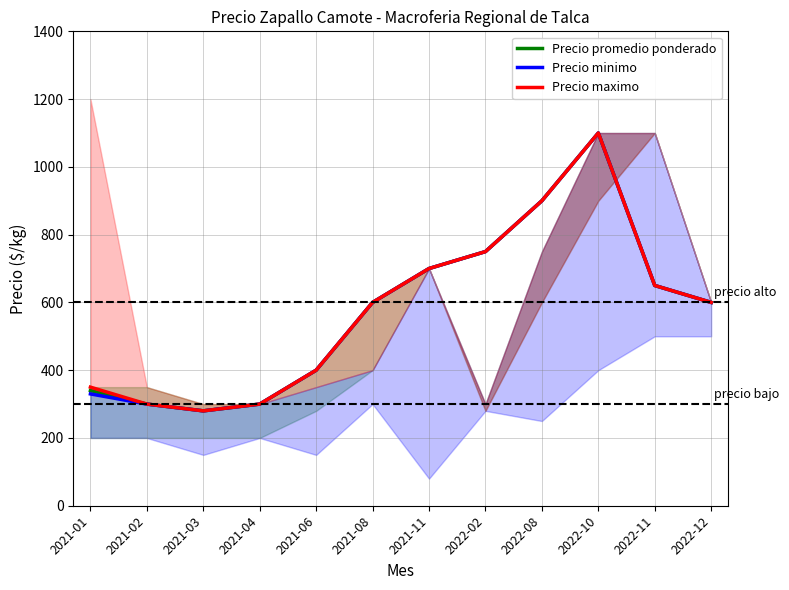

What is the difference between the maximum and minimum values in the Precio maximo series?

820